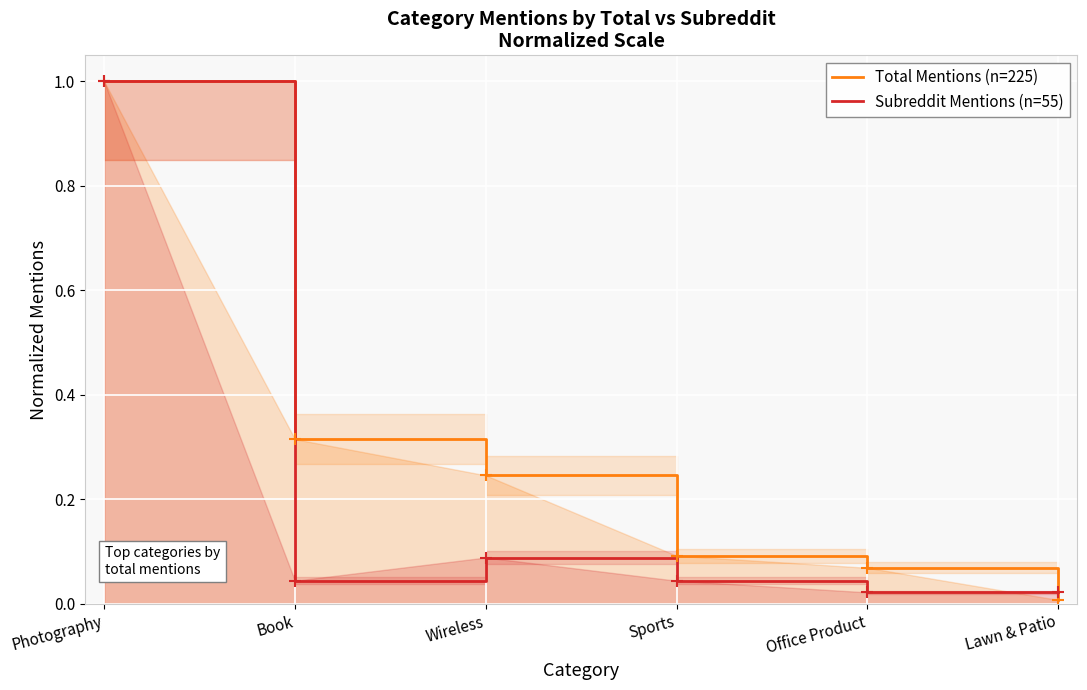

Between Sports and Lawn & Patio, which is larger?

Sports